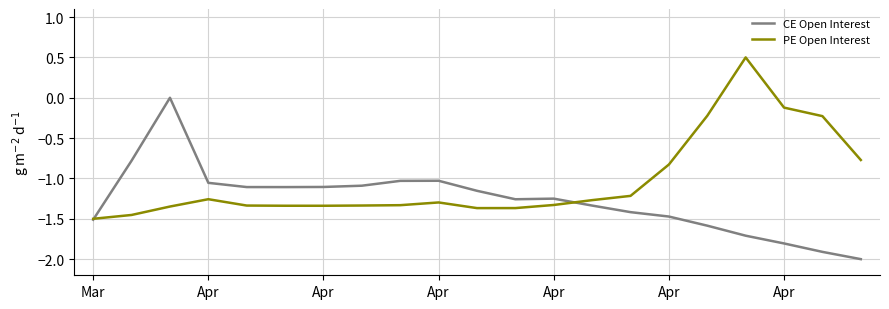

List the series in order of their overall mean, highest first.

PE Open Interest, CE Open Interest